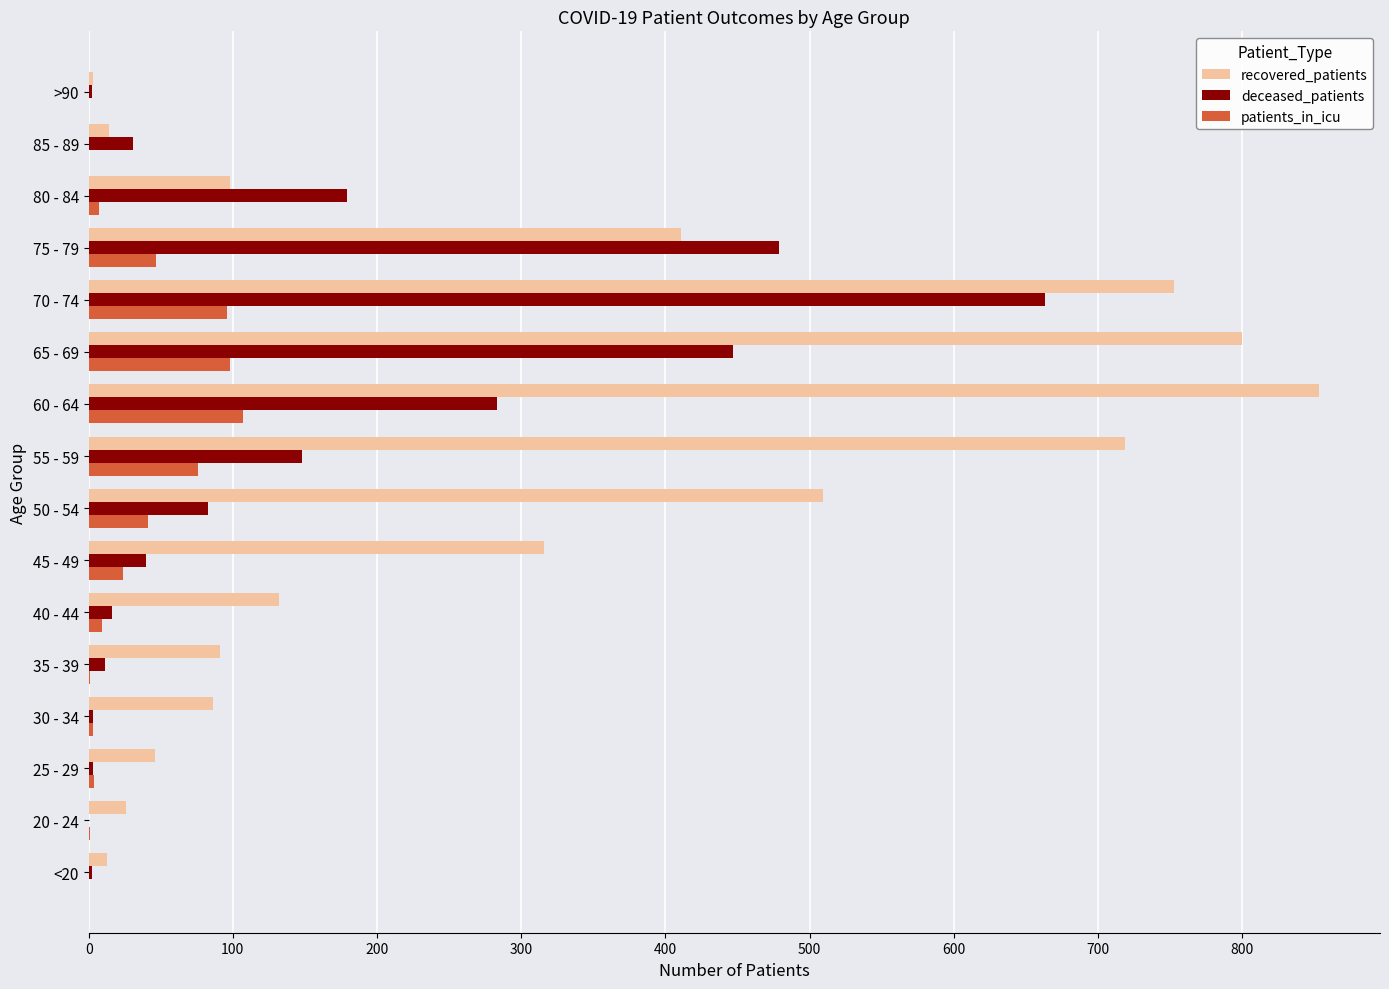

At which category is the sum across all series the highest?

70 - 74